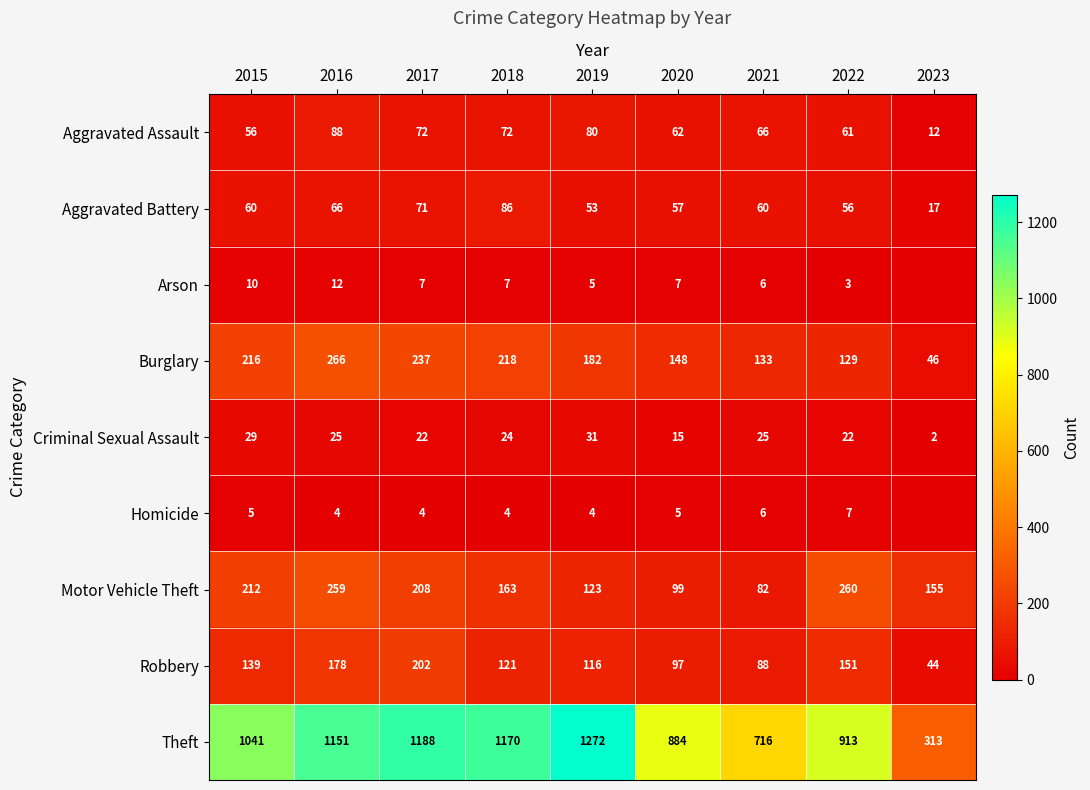

The Robbery series shows 151 at 2022. True or false?

True